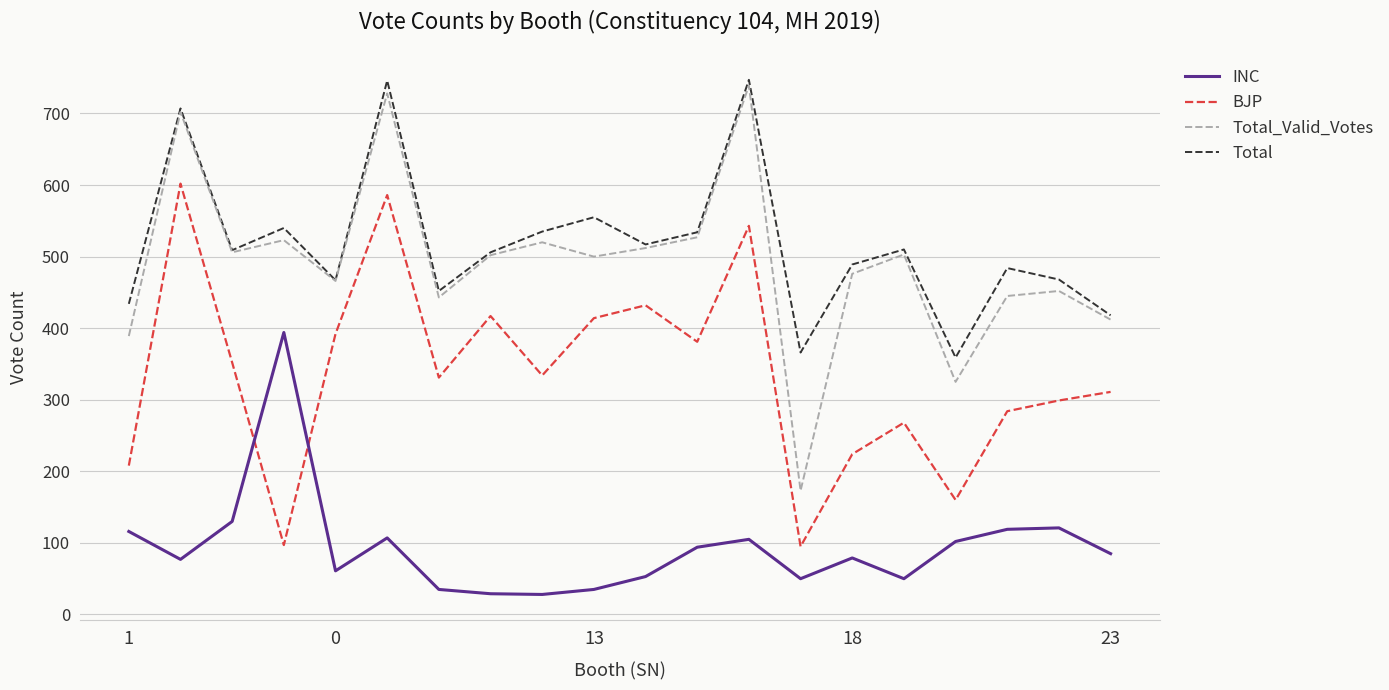

What is the smallest value displayed?

28